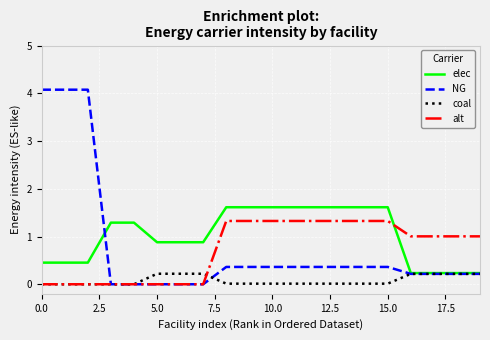

What is the lowest value of the elec series?

0.2